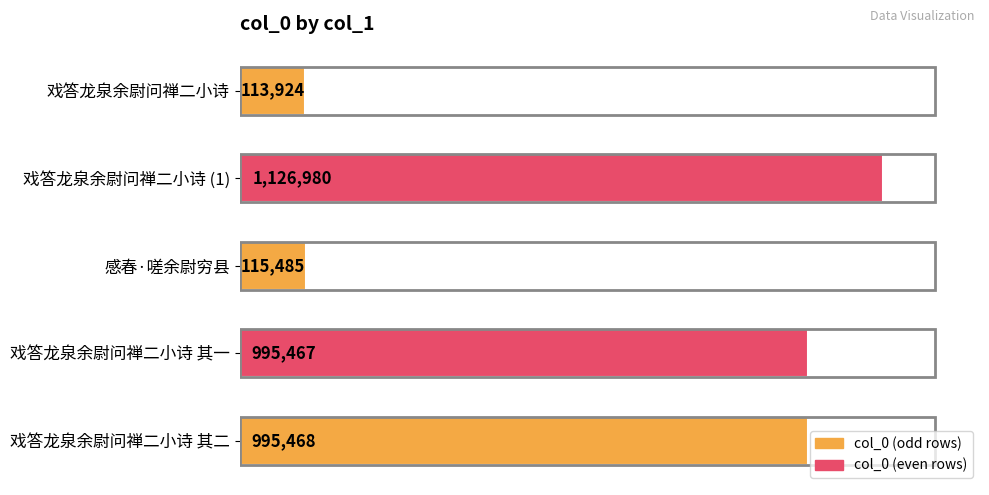

At which category does the chart reach its peak across all series?

戏答龙泉余尉问禅二小诗 (1)